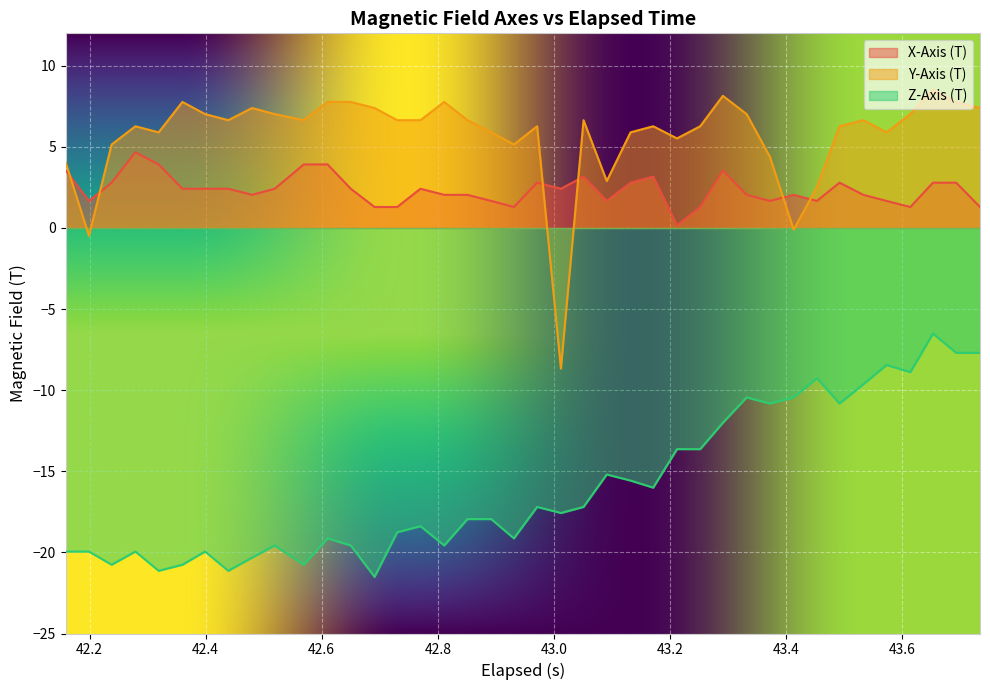

List the series in order of their peak value, highest first.

Y-Axis (T), X-Axis (T), Z-Axis (T)